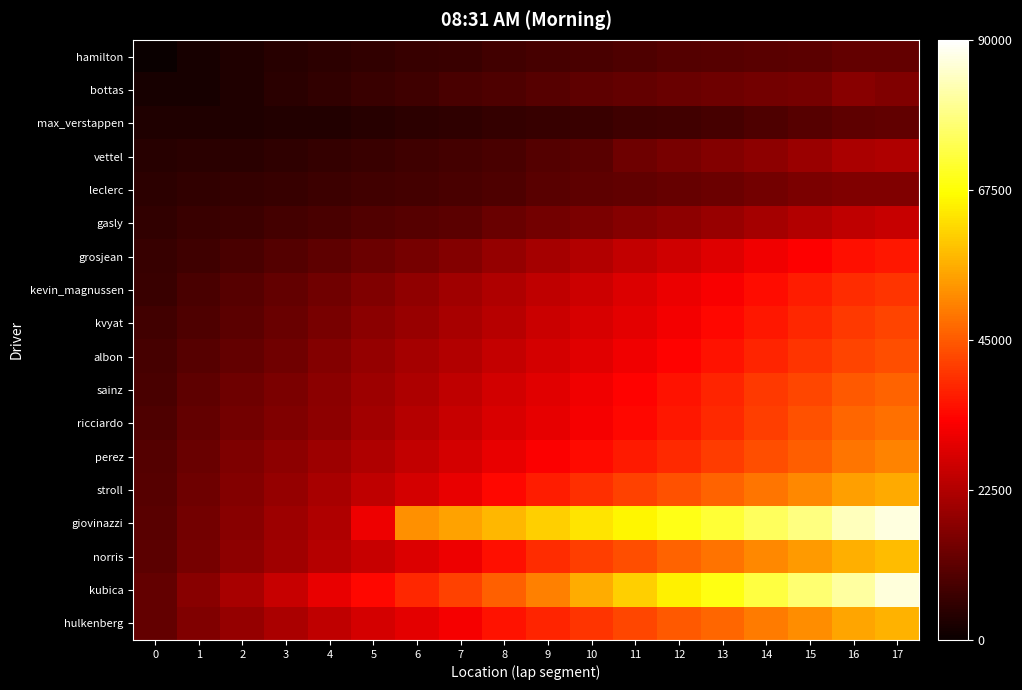

Count the number of categories in the chart.

18